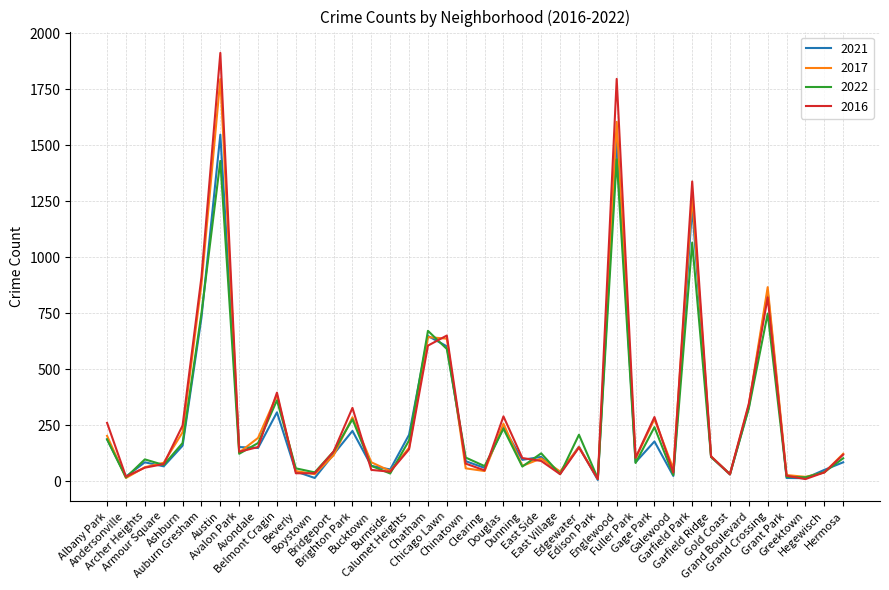

What is the maximum value for 2021?

1547